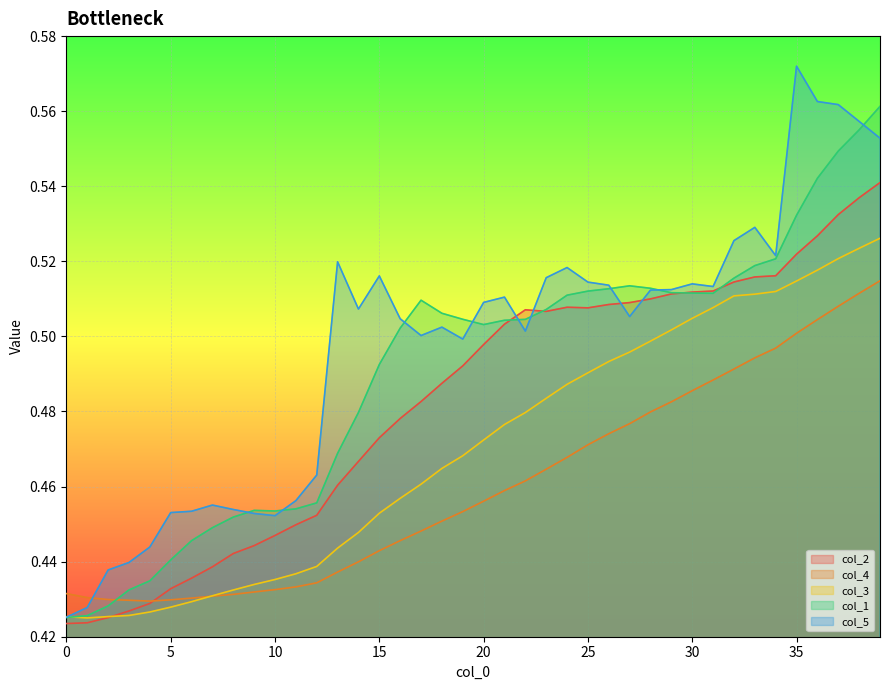

The value of col_1 at 13 is 0.5. True or false?

True